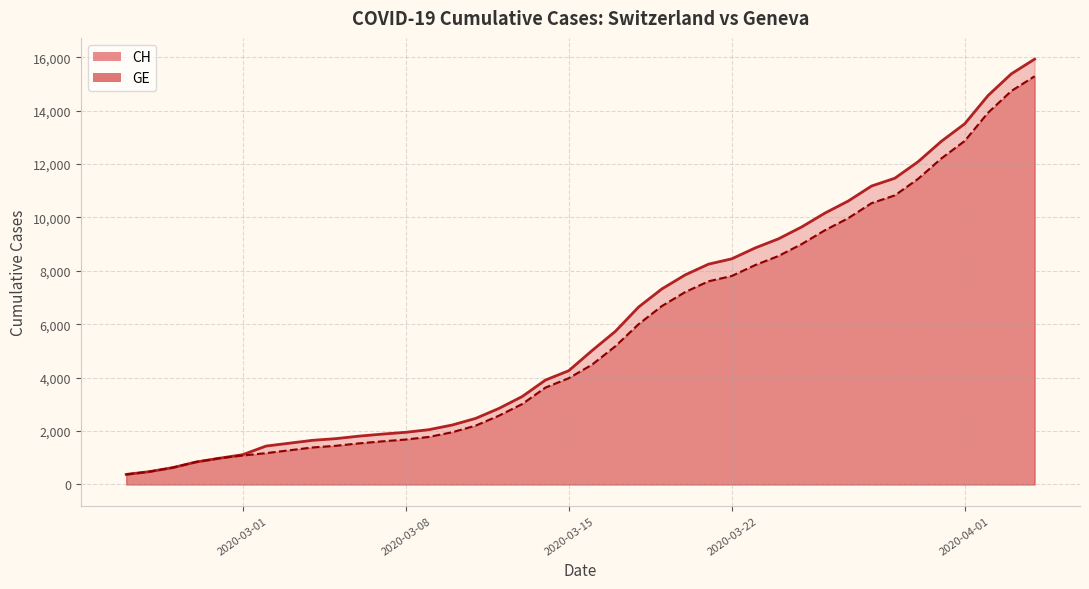

How many data points in GE (line) are less than 4485?

20